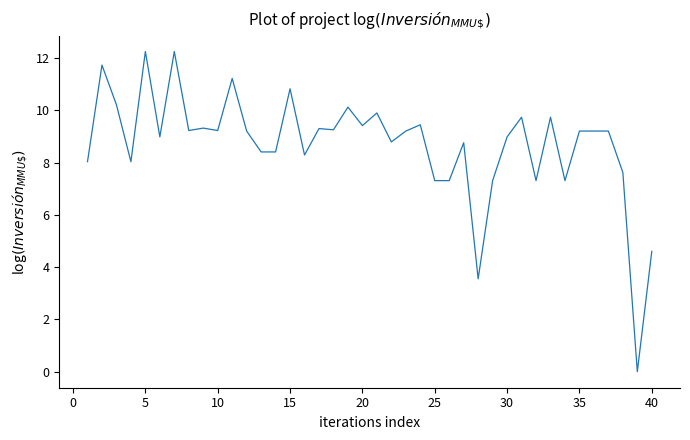

What is the maximum value shown in the chart?

12.3